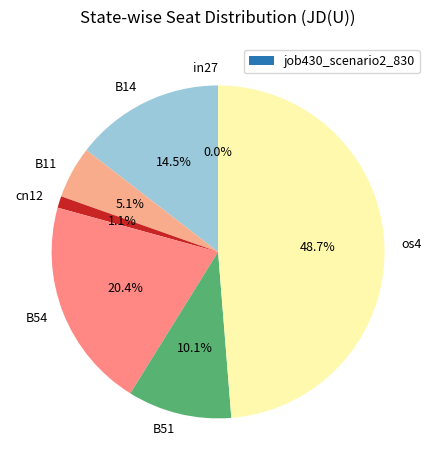

Is there any slice that represents more than half of the pie?

No